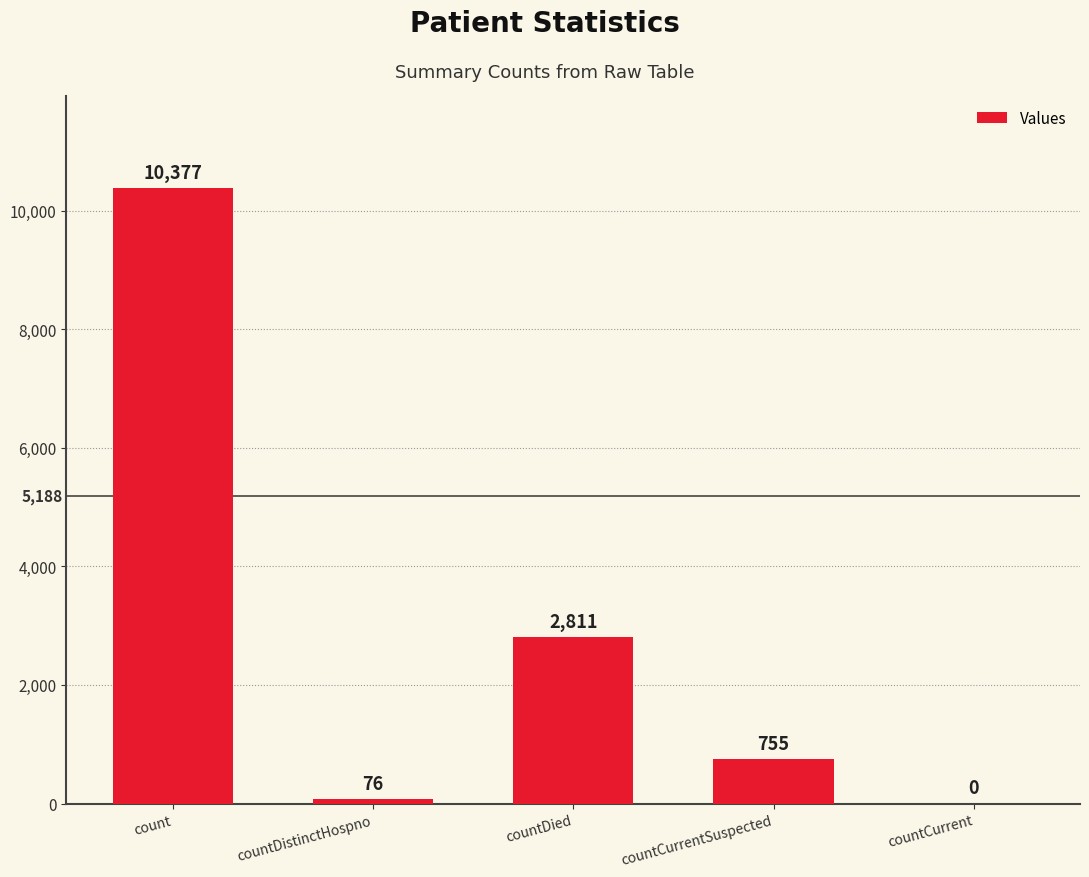

What is the sum of the values at count and countCurrent?

10377